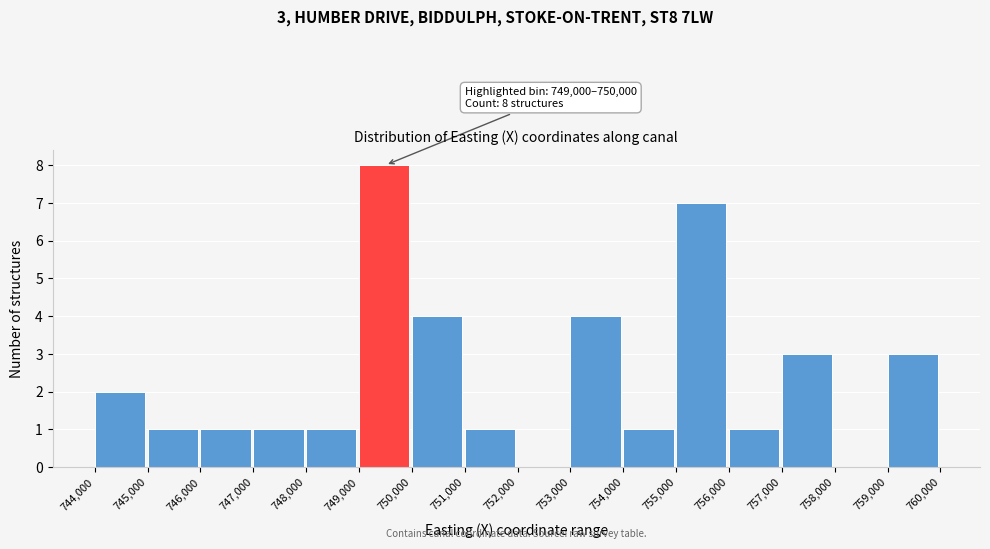

Which range on the x-axis has the tallest bar?

749,000 to 750,000